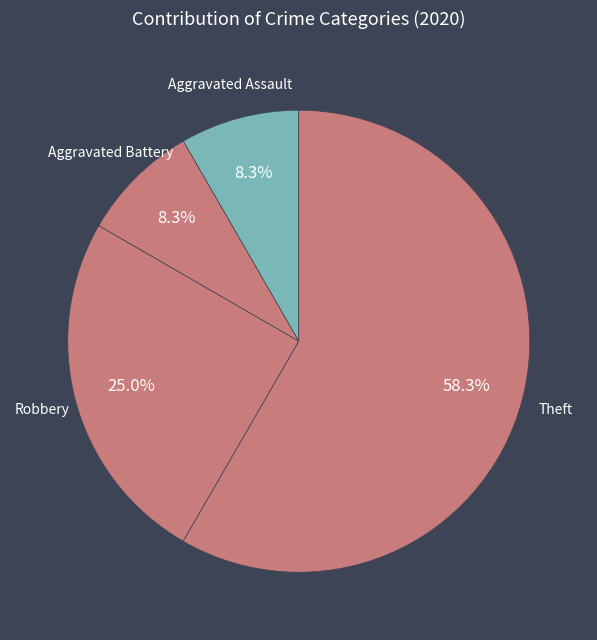

Is the sum of Robbery and Theft greater than half?

Yes